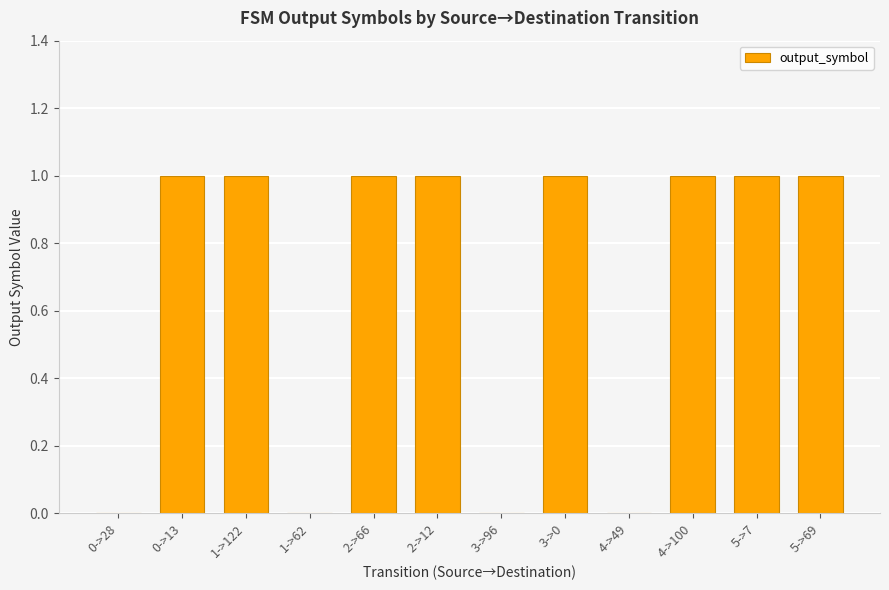

What is the sum of the values at 0->13 and 2->12?

2